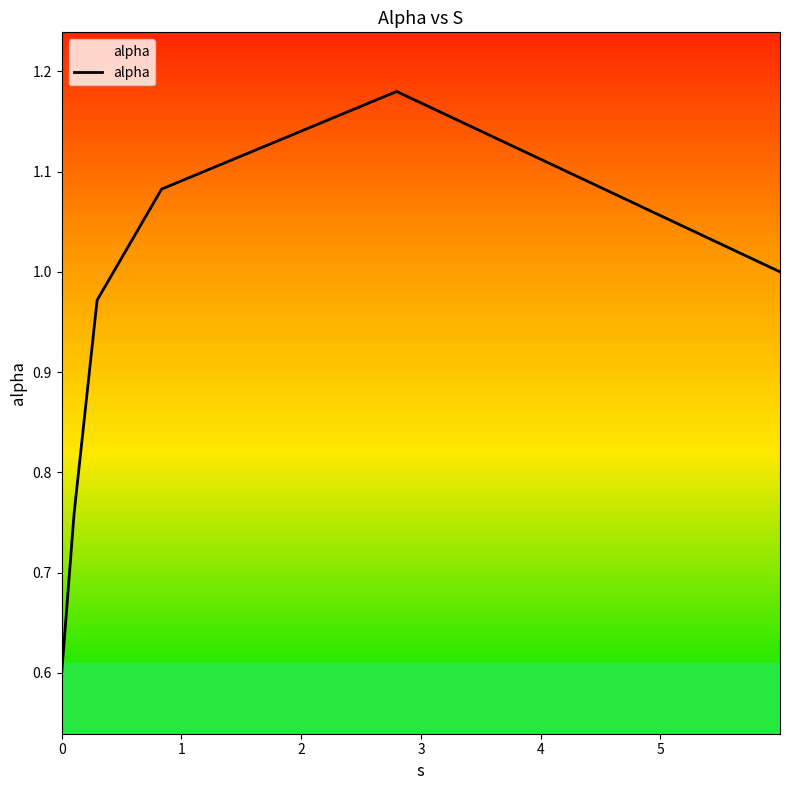

True or false: there are more than 1 points higher than both neighbors.

False